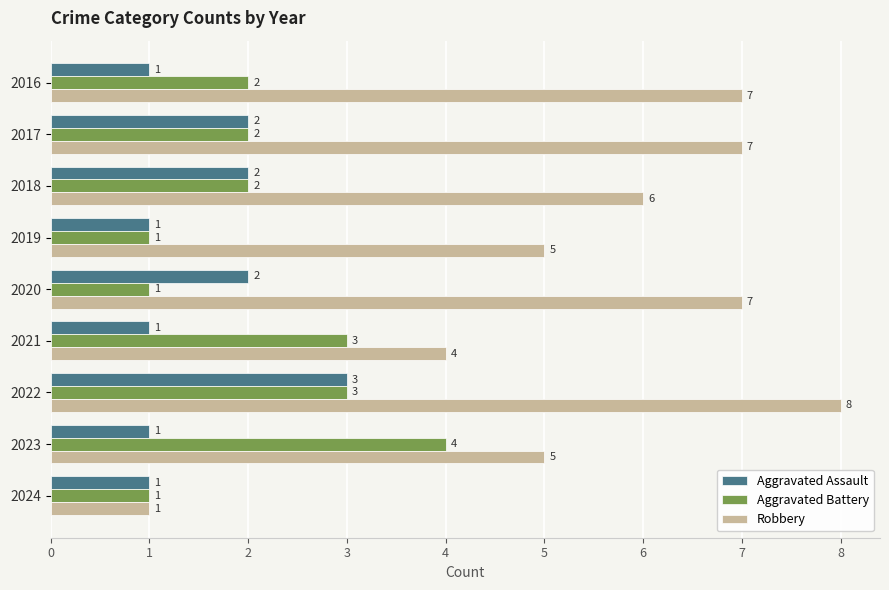

Which series has the widest spread of values?

Robbery